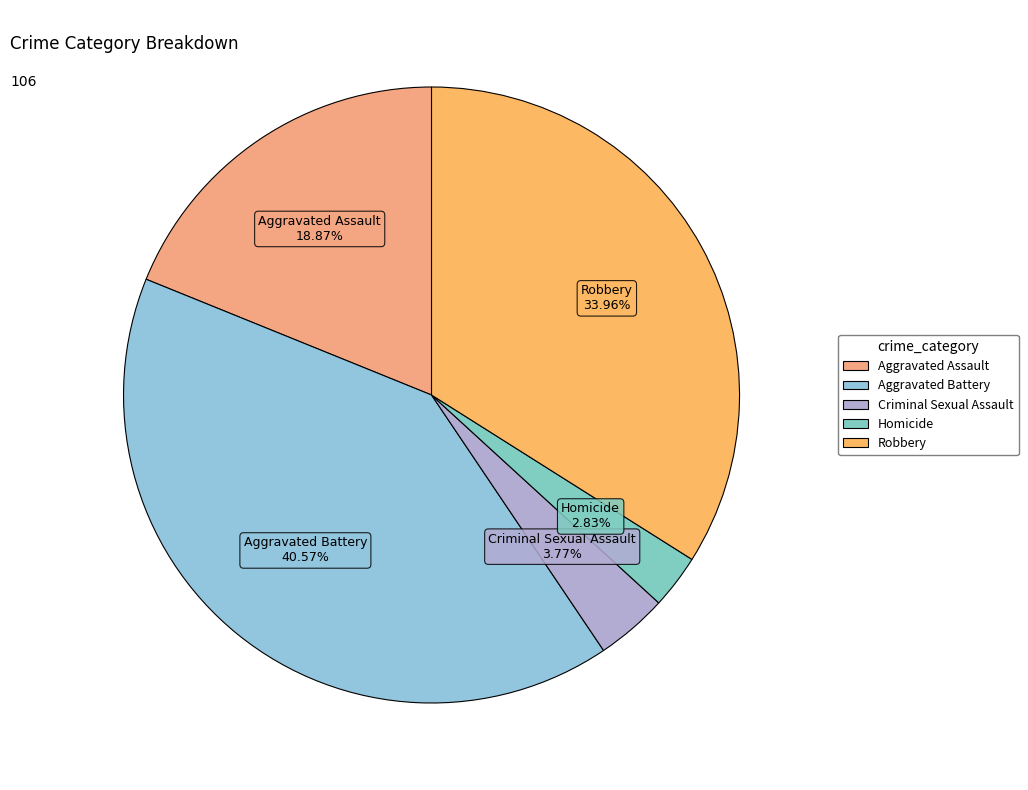

How many segments does this pie chart have?

5